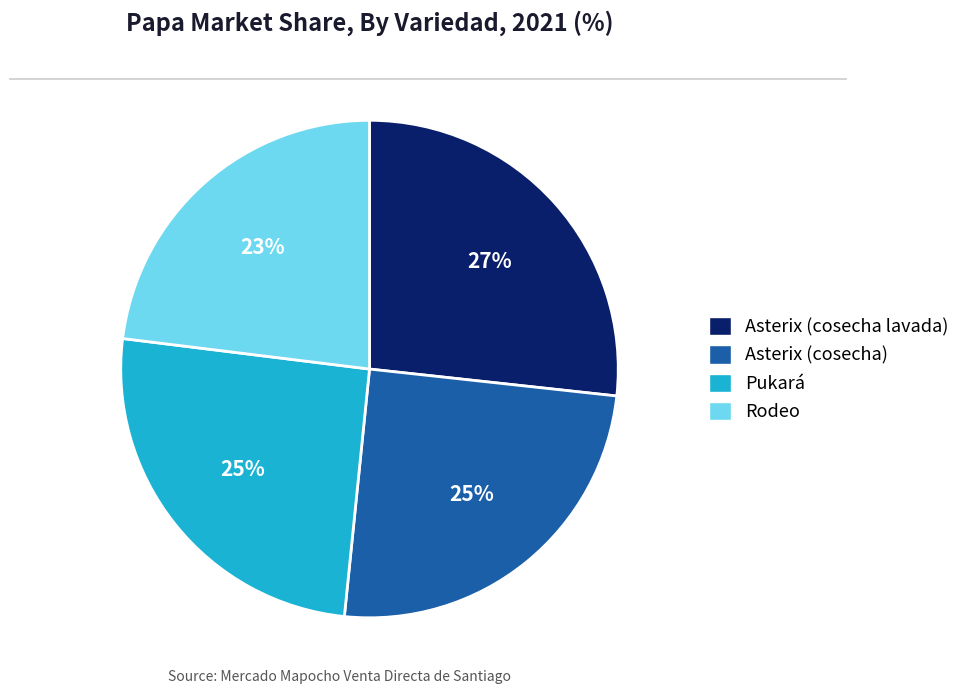

Combined, do Rodeo and Pukará account for over 50%?

No